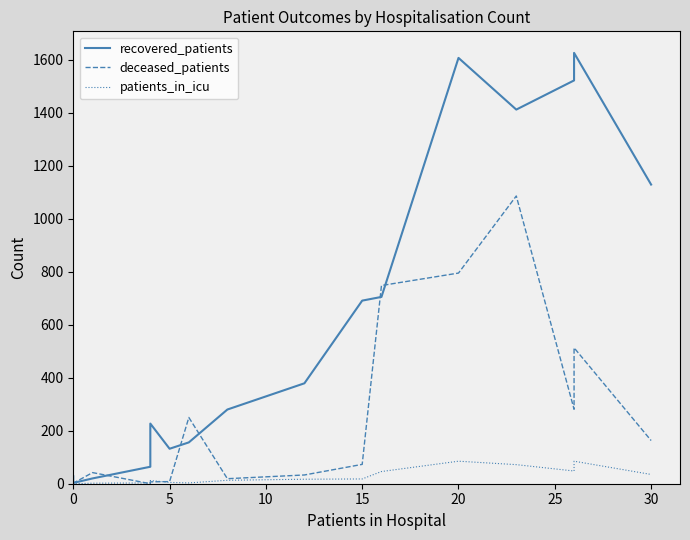

True or false: patients_in_icu and recovered_patients intersect in this chart.

False